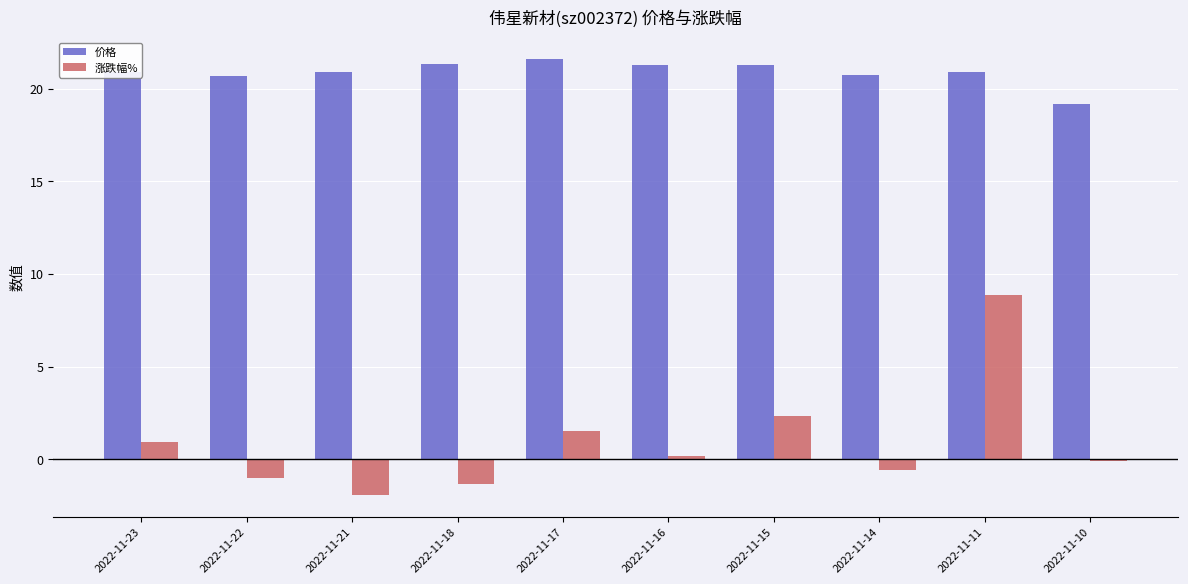

Rank the series by their average value, from highest to lowest.

价格, 涨跌幅%